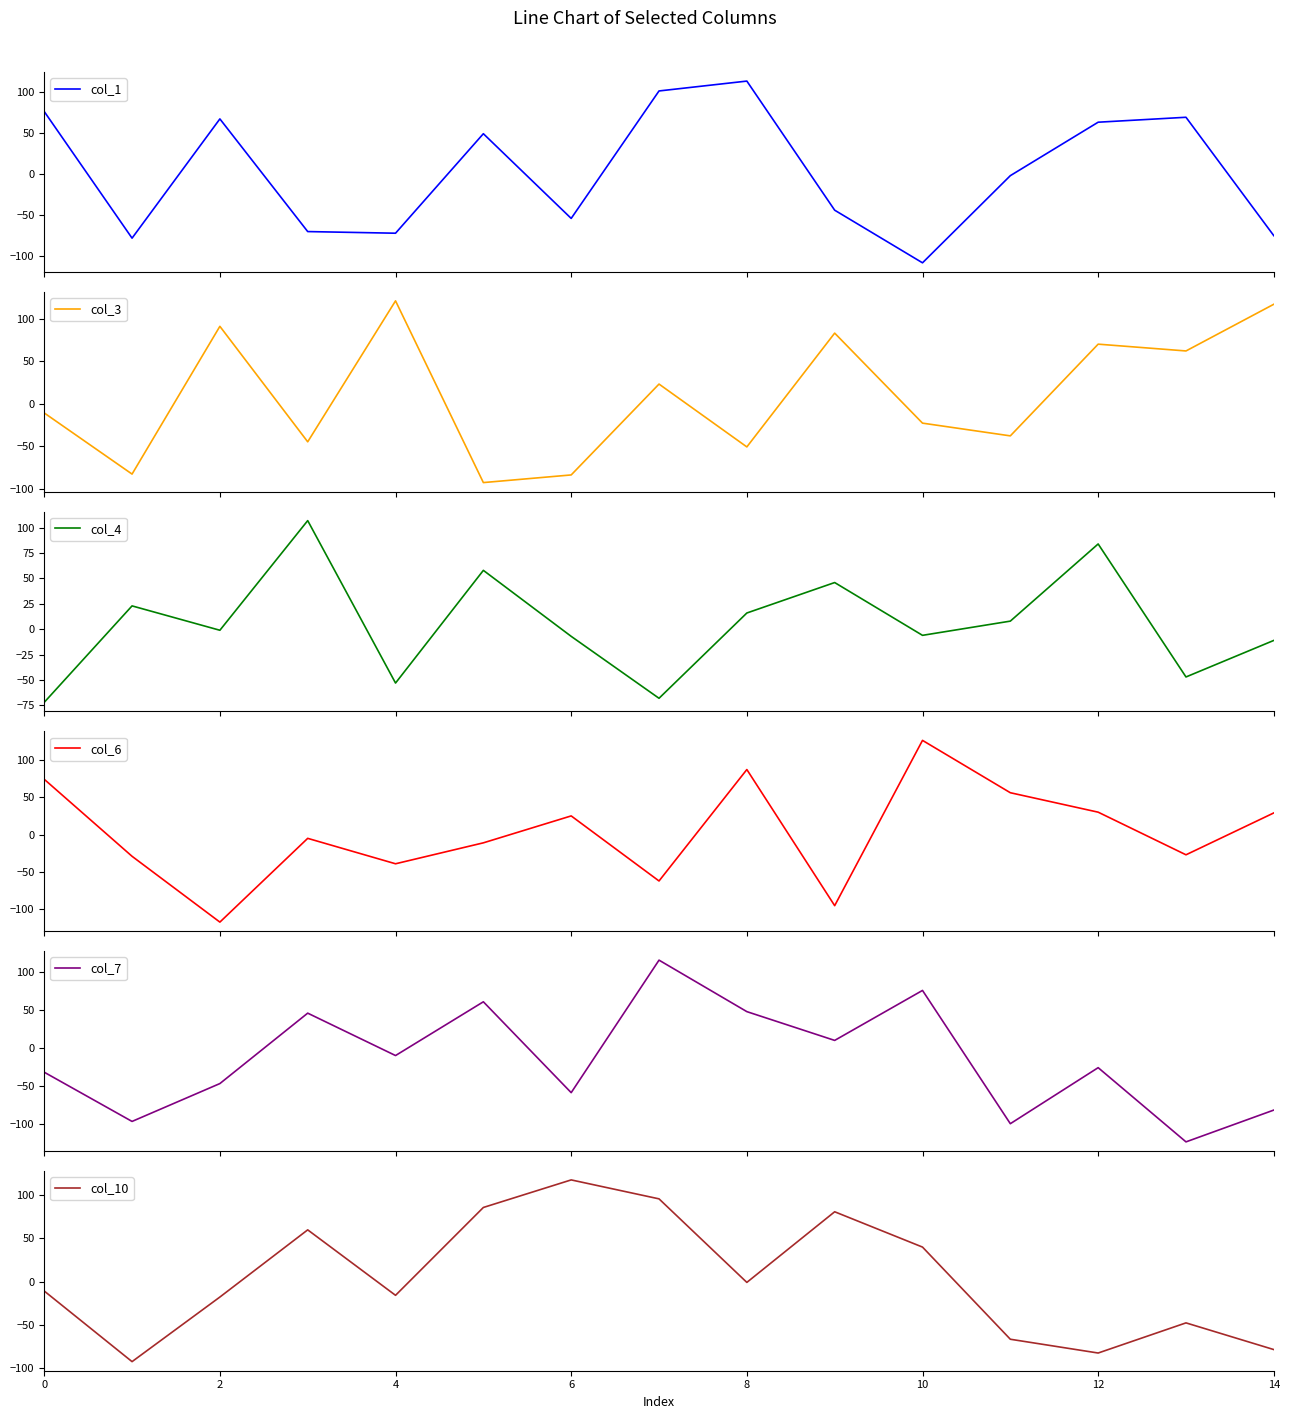

Which series has the largest range (max minus min)?

col_6